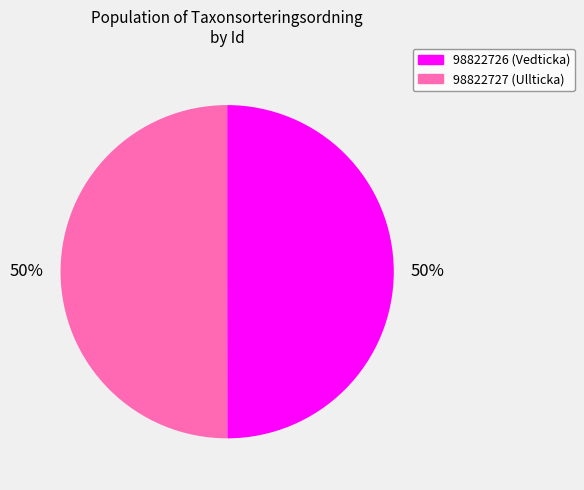

What percentage is the 98822727 slice, to the nearest percent?

50%